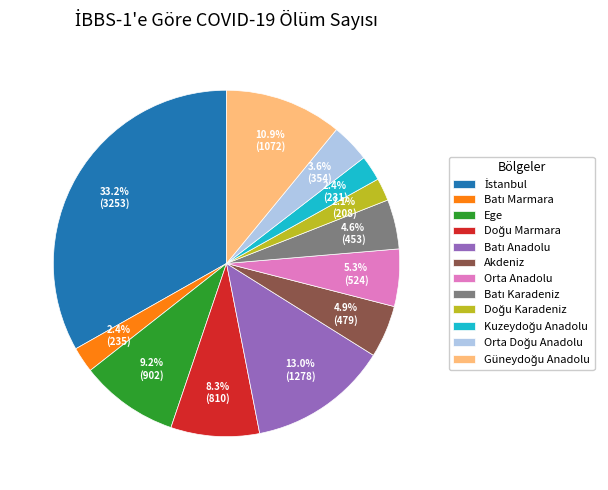

Is there a majority slice in this chart?

No